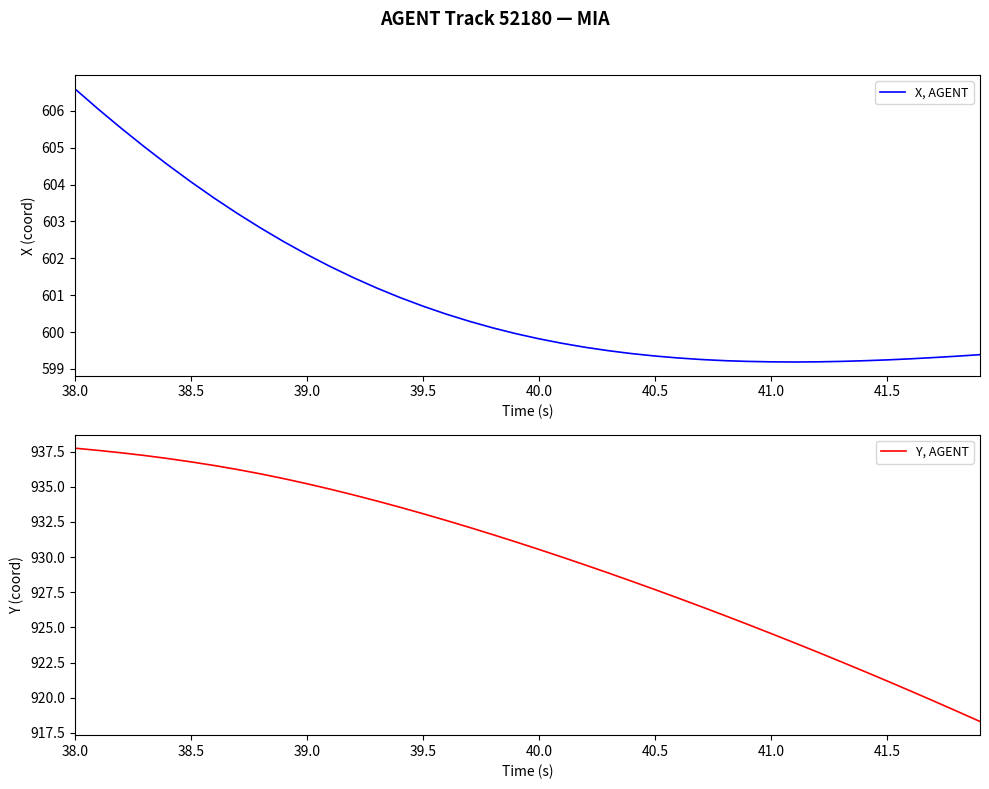

True or false: Y, AGENT has a value of 937.7 at 38.0.

True